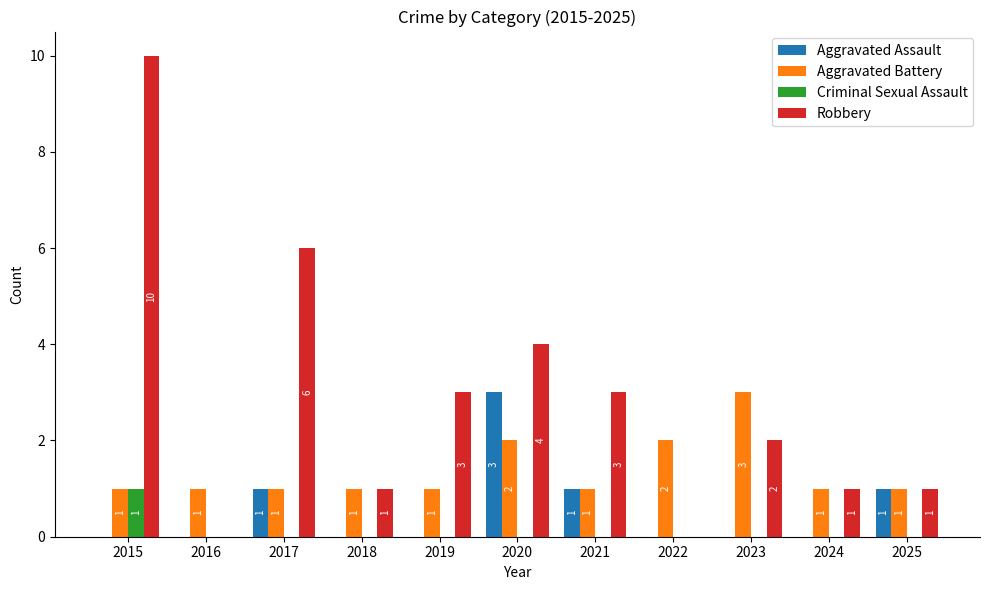

What value does the Aggravated Battery series have at 2021?

1